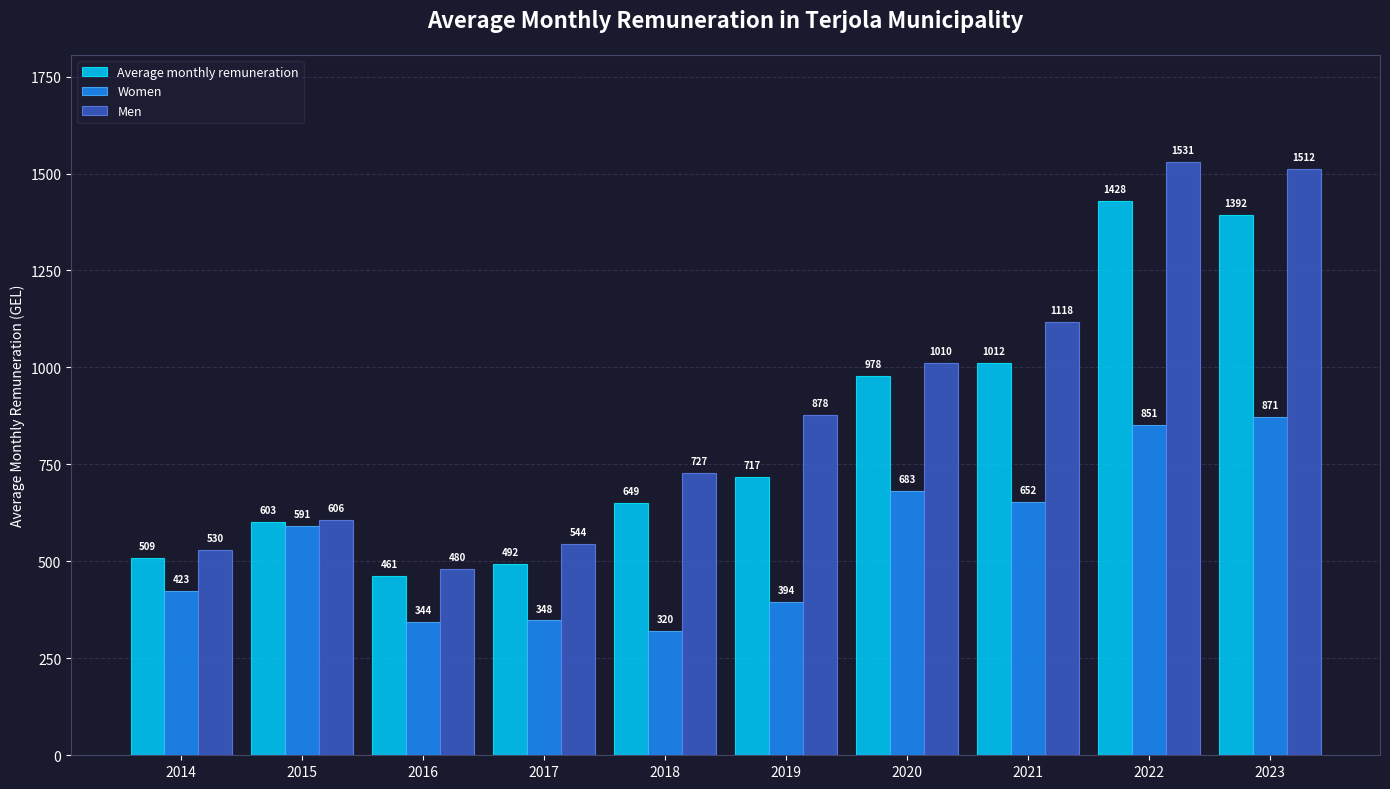

Which series has the largest total across all categories?

Men